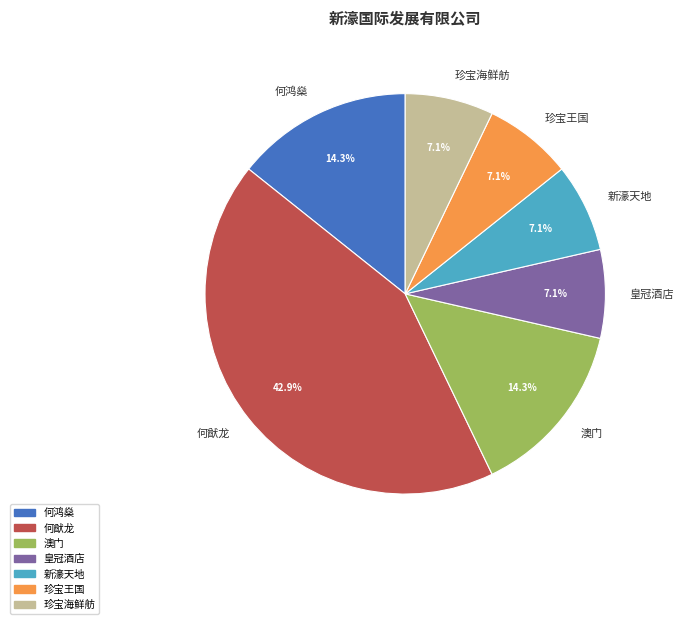

Is there a majority slice in this chart?

No